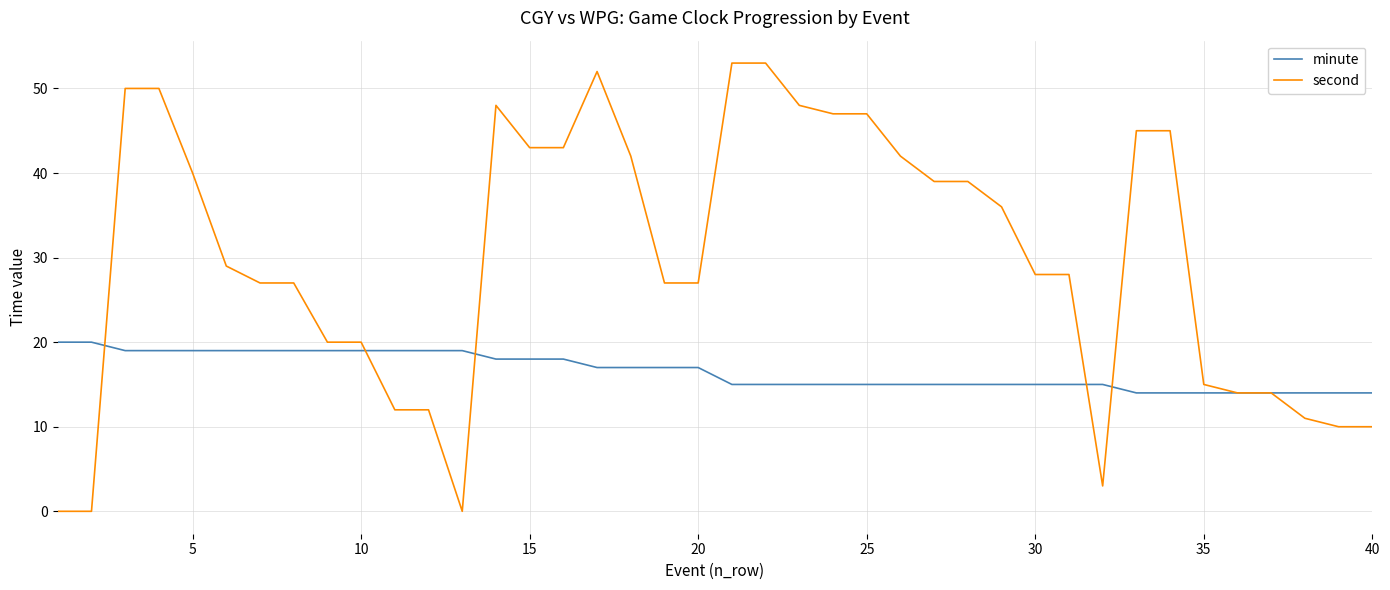

Rank the series by their maximum value, from lowest to highest.

minute, second